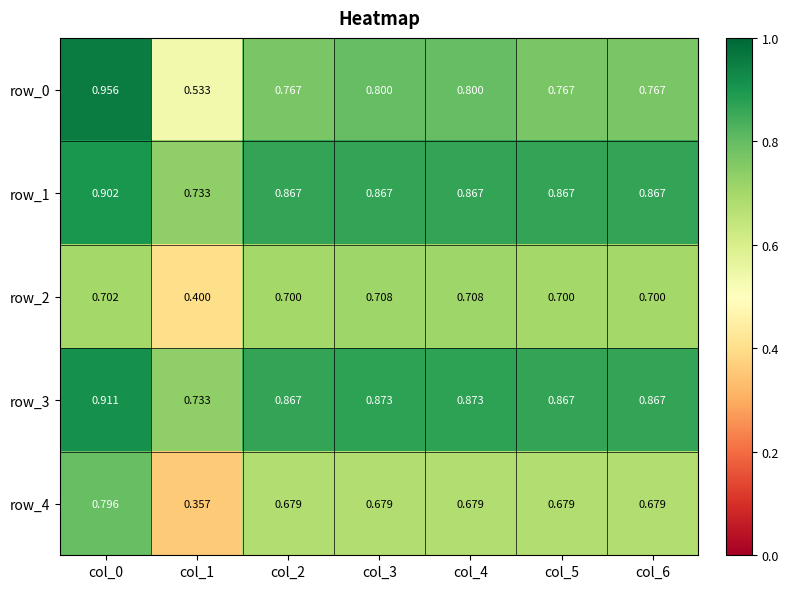

What is the difference between the highest and lowest values at col_0?

0.3